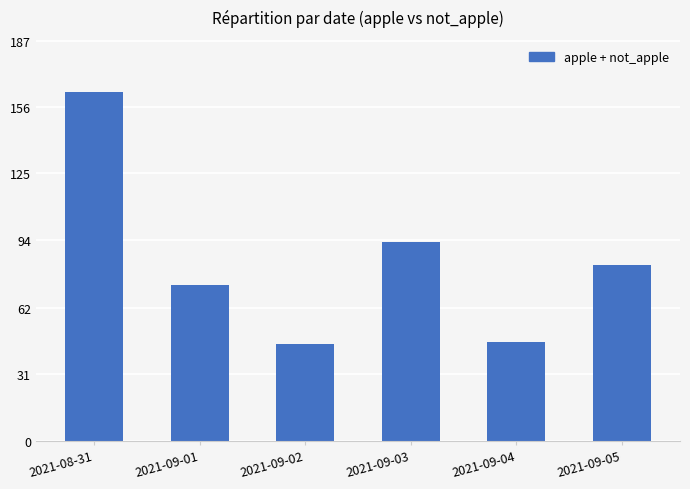

The value at 2021-09-03 is 54. True or false?

False